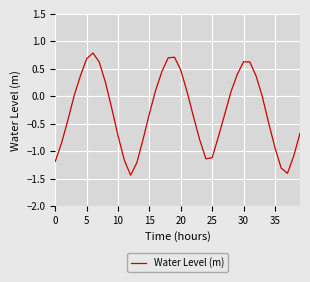

What is the difference between the maximum and minimum values?

2.2